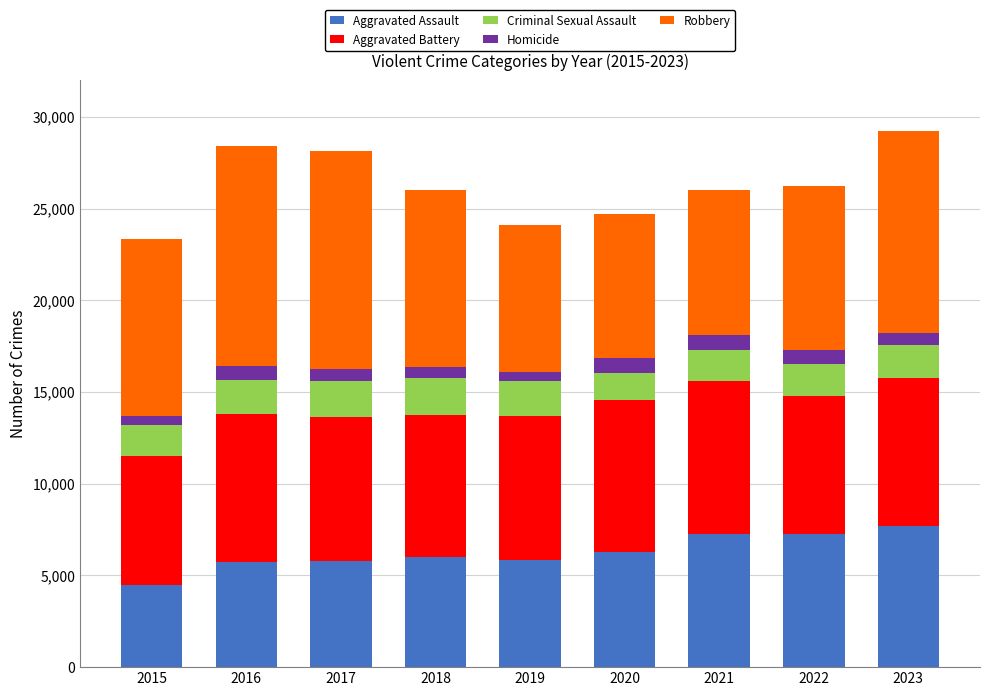

What is the difference between the second highest and minimum values in the Aggravated Assault series?

2800